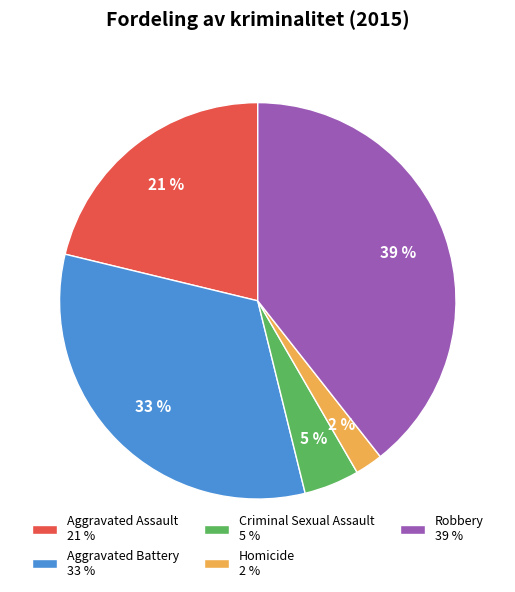

Count the number of slices in the pie.

5